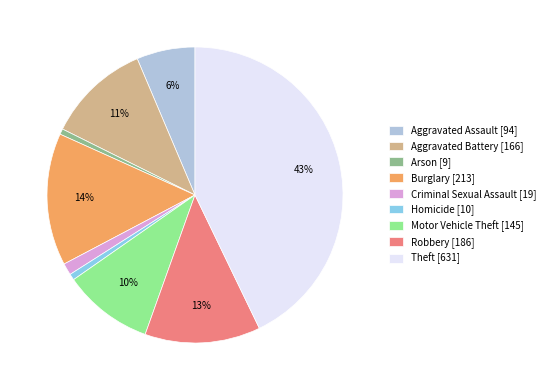

Combined, do Criminal Sexual Assault [19] and Homicide [10] account for over 50%?

No